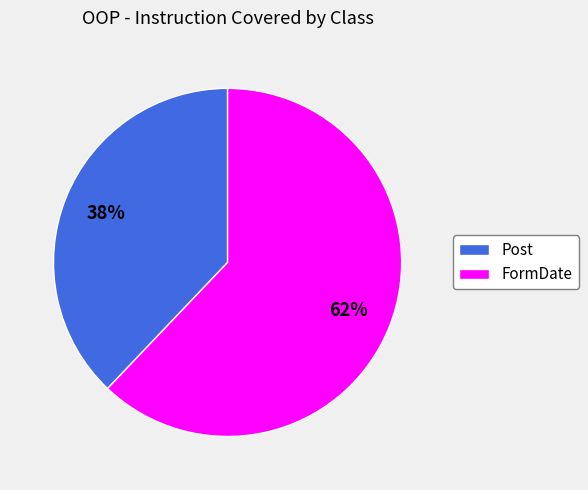

What is the largest slice in the pie chart?

FormDate